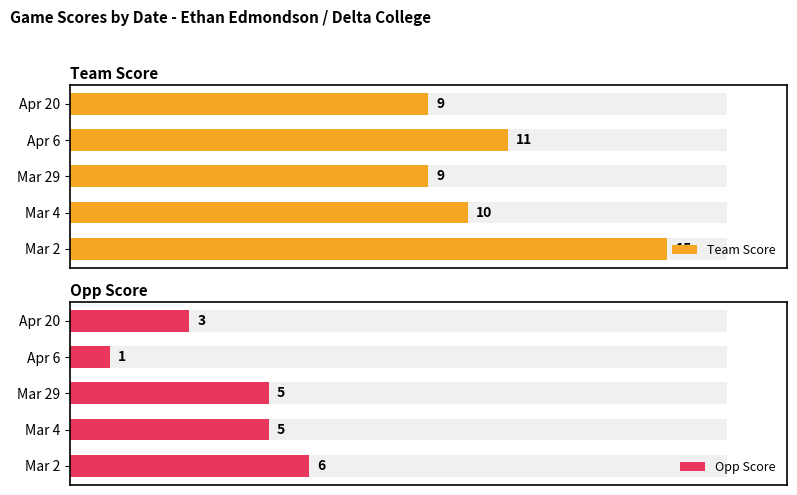

List the series in order of their peak value, highest first.

Team Score, Opp Score